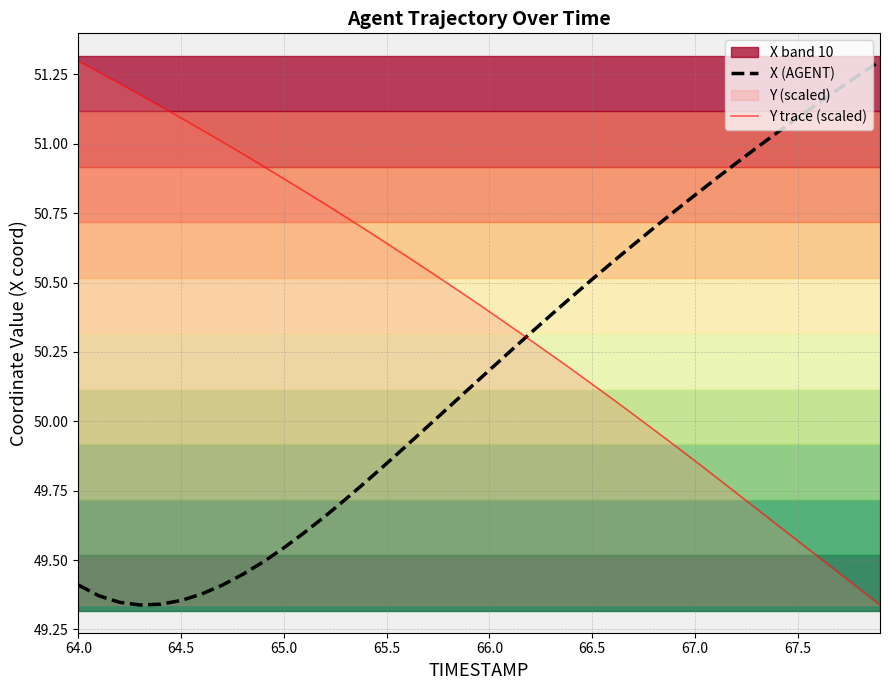

The Y trace (scaled) series shows 28.2 at 67.0. True or false?

False